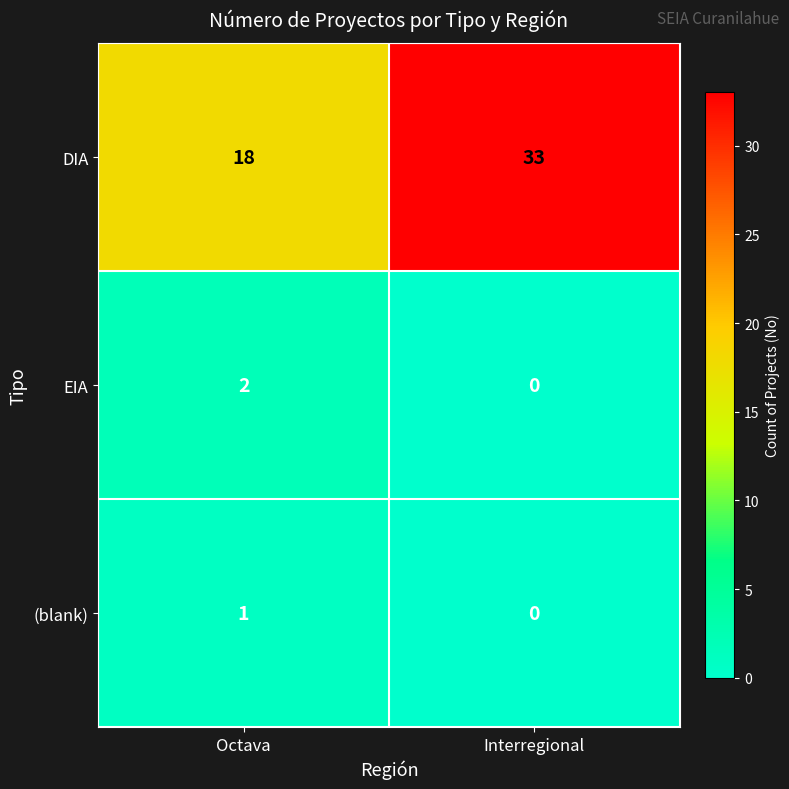

Rank the series by their maximum value, from lowest to highest.

(blank), EIA, DIA